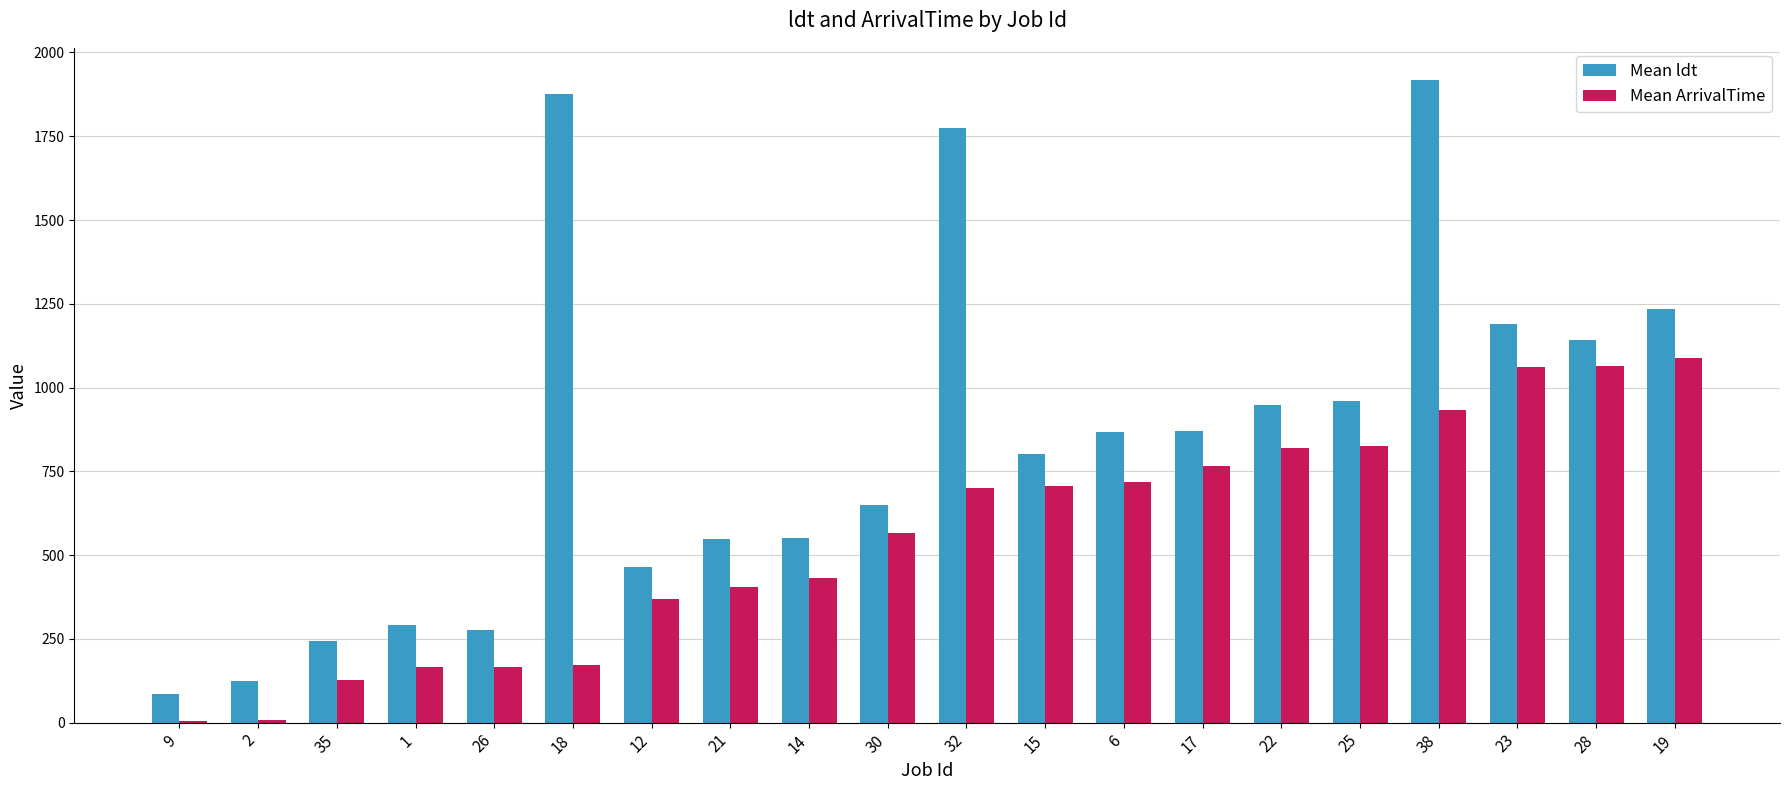

How many groups of bars are there?

20